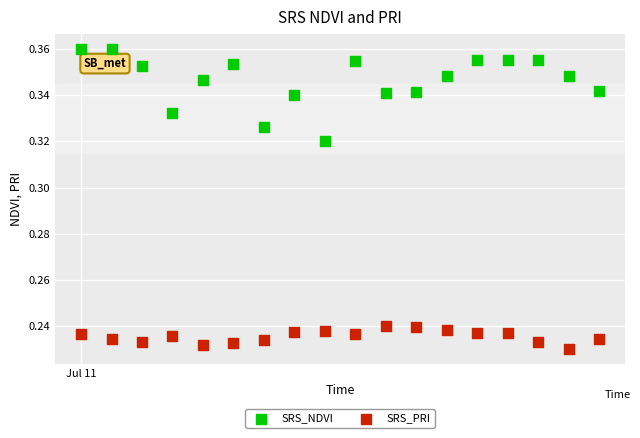

Which series contains the lowest Y value?

SRS_PRI